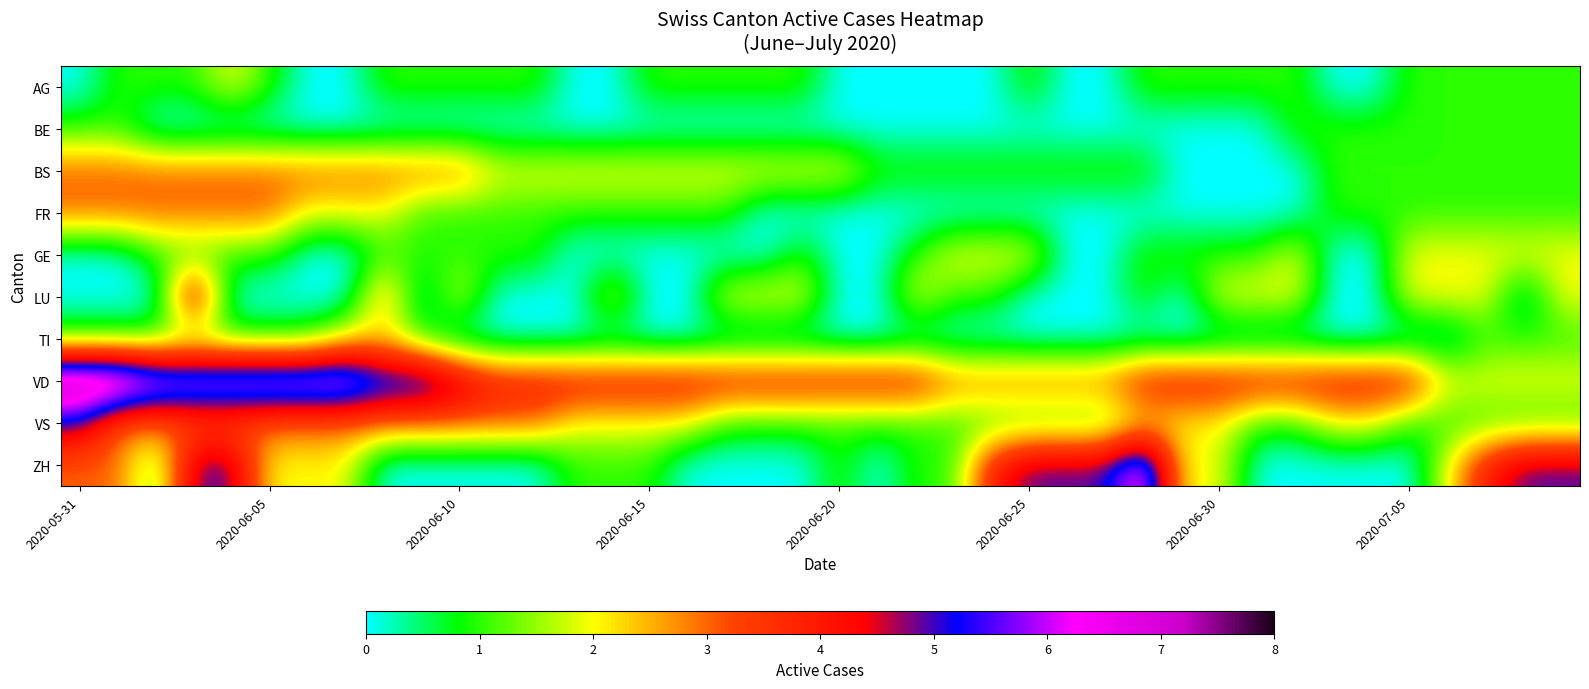

Rank the series by their maximum value, from highest to lowest.

VD, ZH, LU, VS, BS, FR, AG, GE, TI, BE